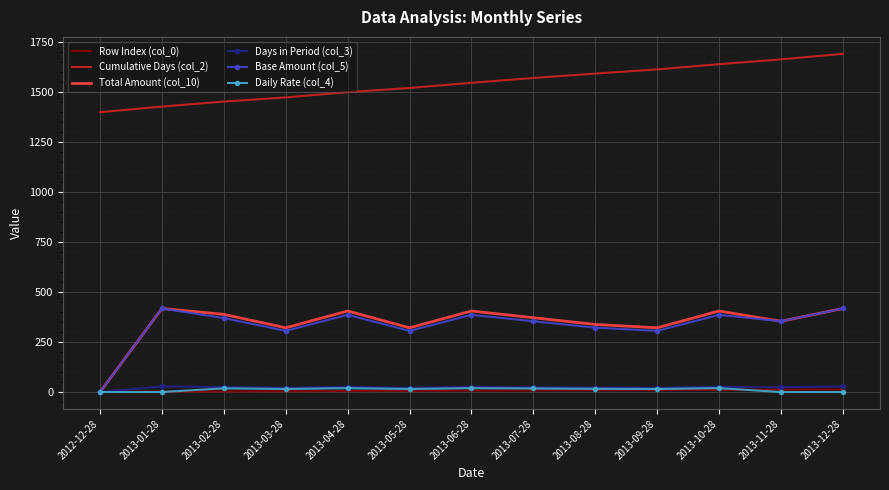

Is the value of Total Amount (col_10) at 2013-01-28 greater than the value of Row Index (col_0) at 2012-12-28?

Yes